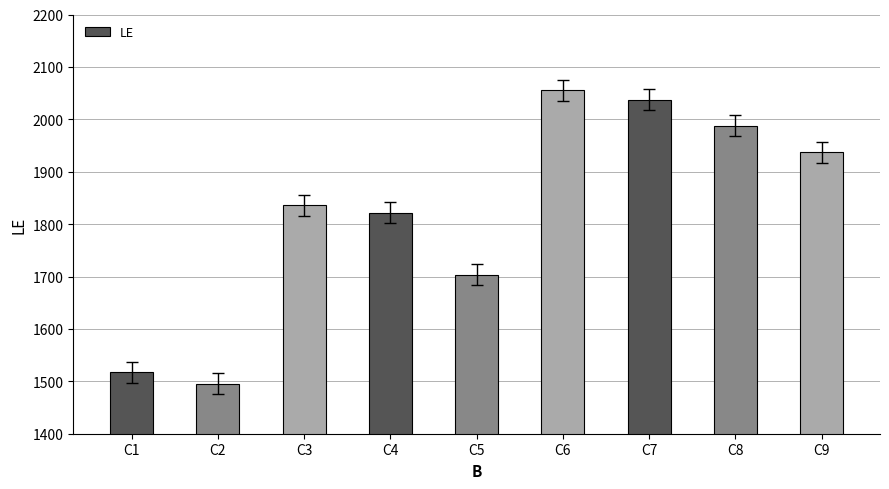

The value at C5 is 1063. True or false?

False